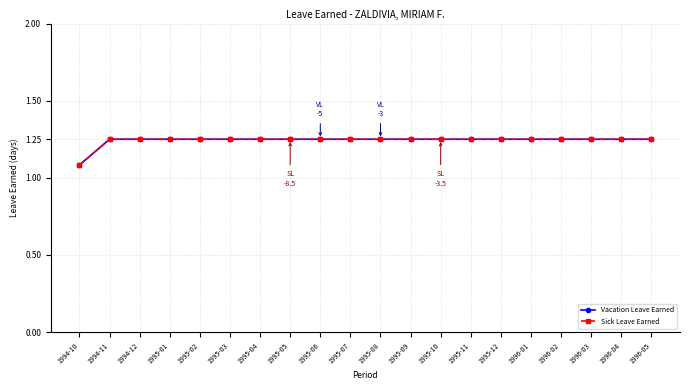

Is this an area chart (filled region under the line)?

No